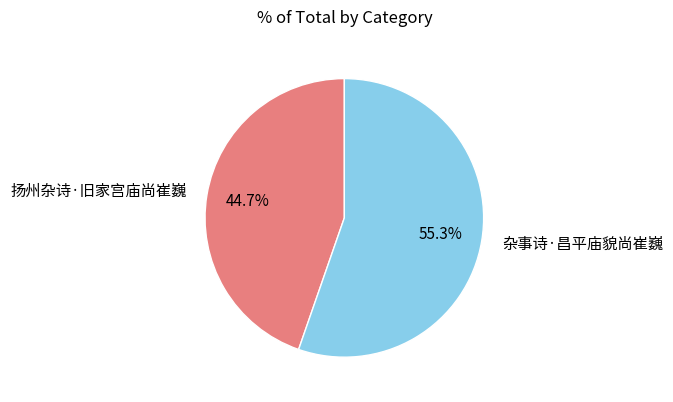

Is it true that 杂事诗·昌平庙貌尚崔巍 is 68% of the pie?

False